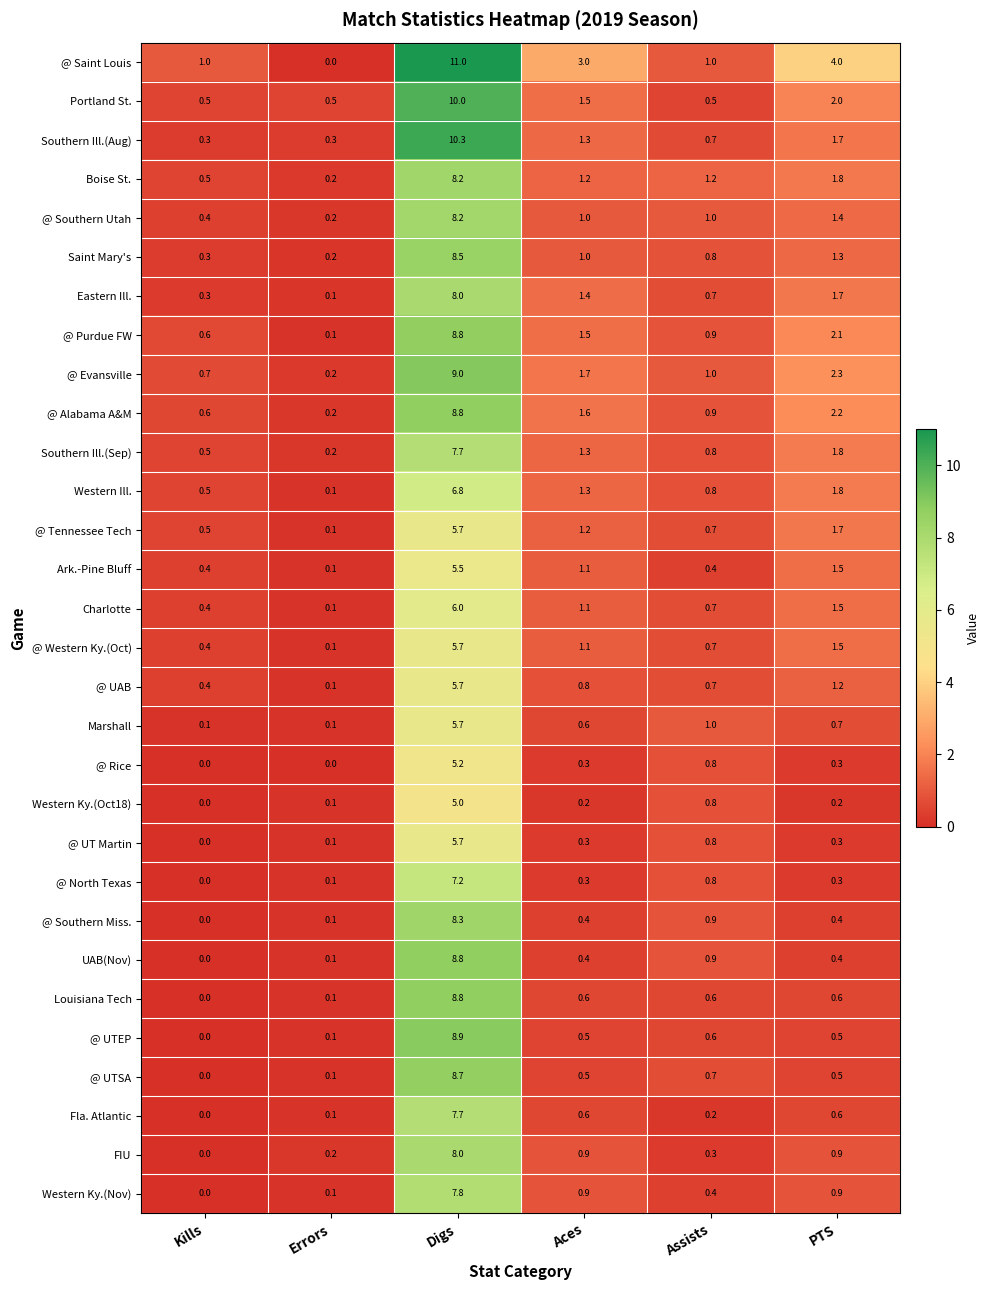

Which series has the widest spread of values?

@ Saint Louis